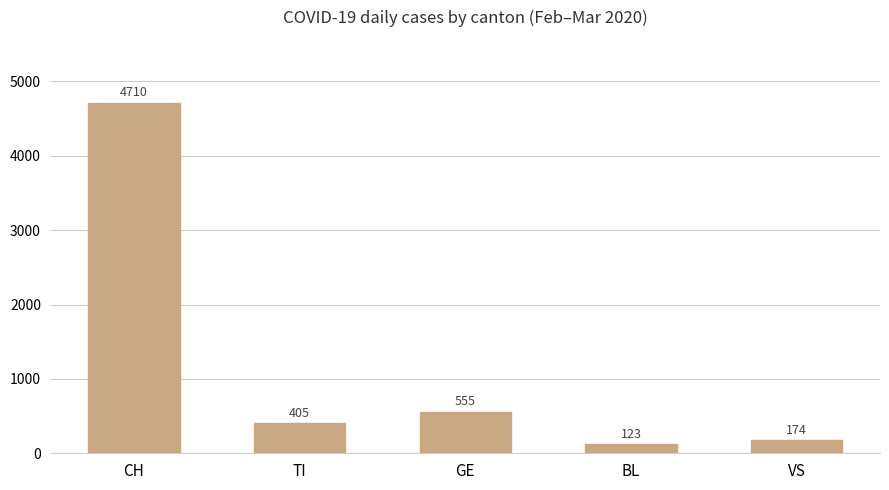

What is the label of the 4th bar from the left?

BL